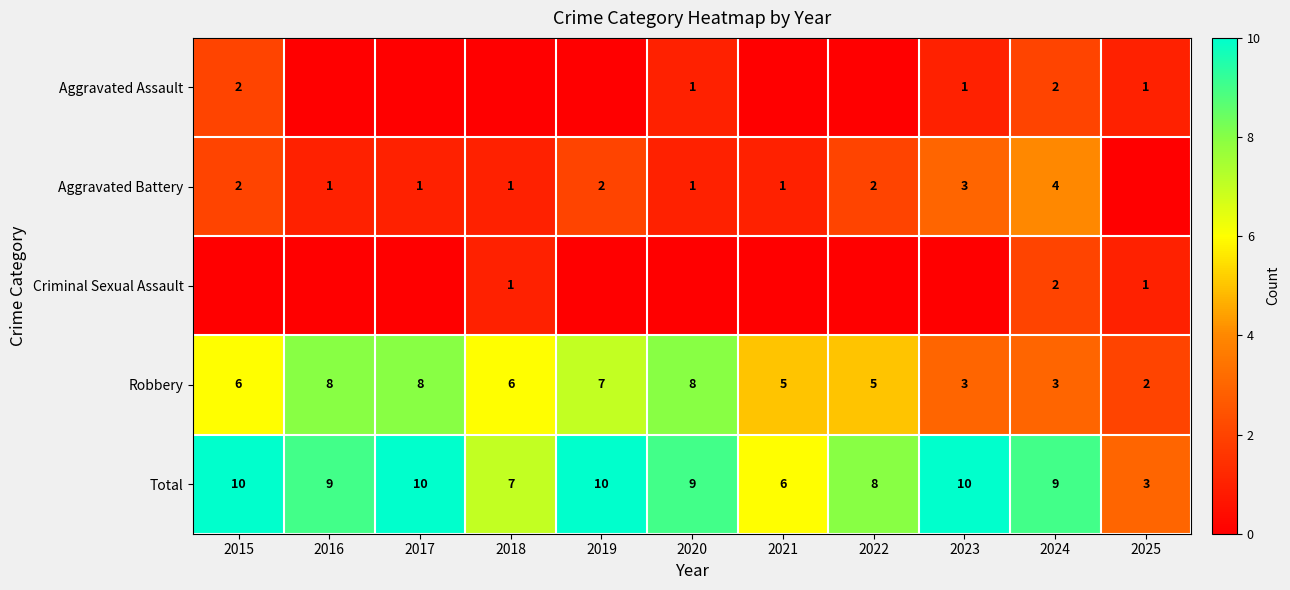

What is the total value across all series at 2022?

15